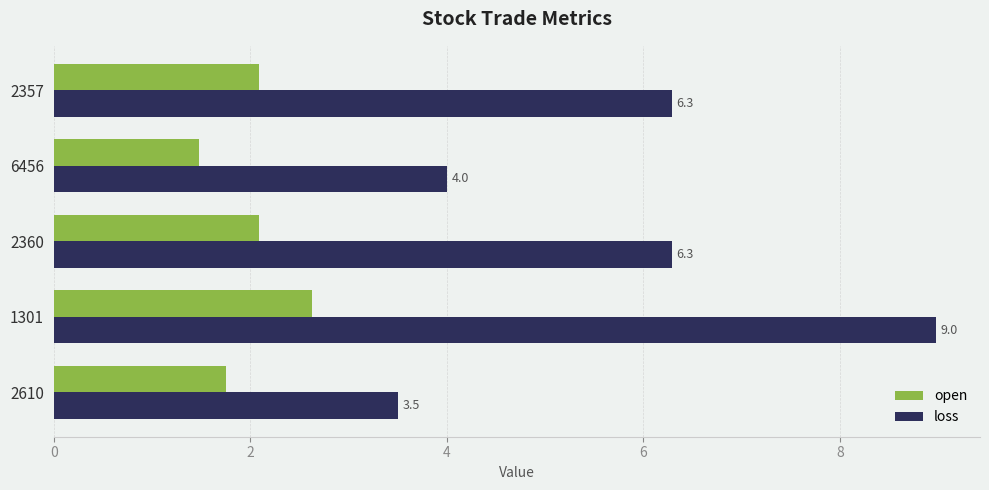

What is the sum of all loss values?

29.1